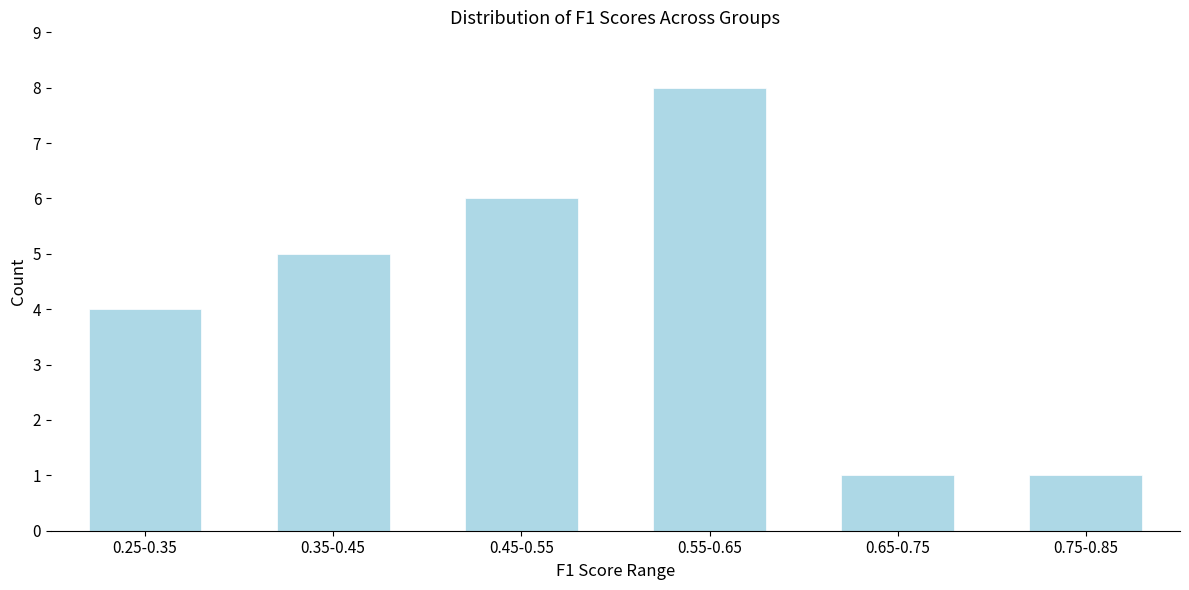

Reading left to right, list all the values displayed in this chart.

0.25-0.35=4	0.35-0.45=5	0.45-0.55=6	0.55-0.65=8	0.65-0.75=1	0.75-0.85=1